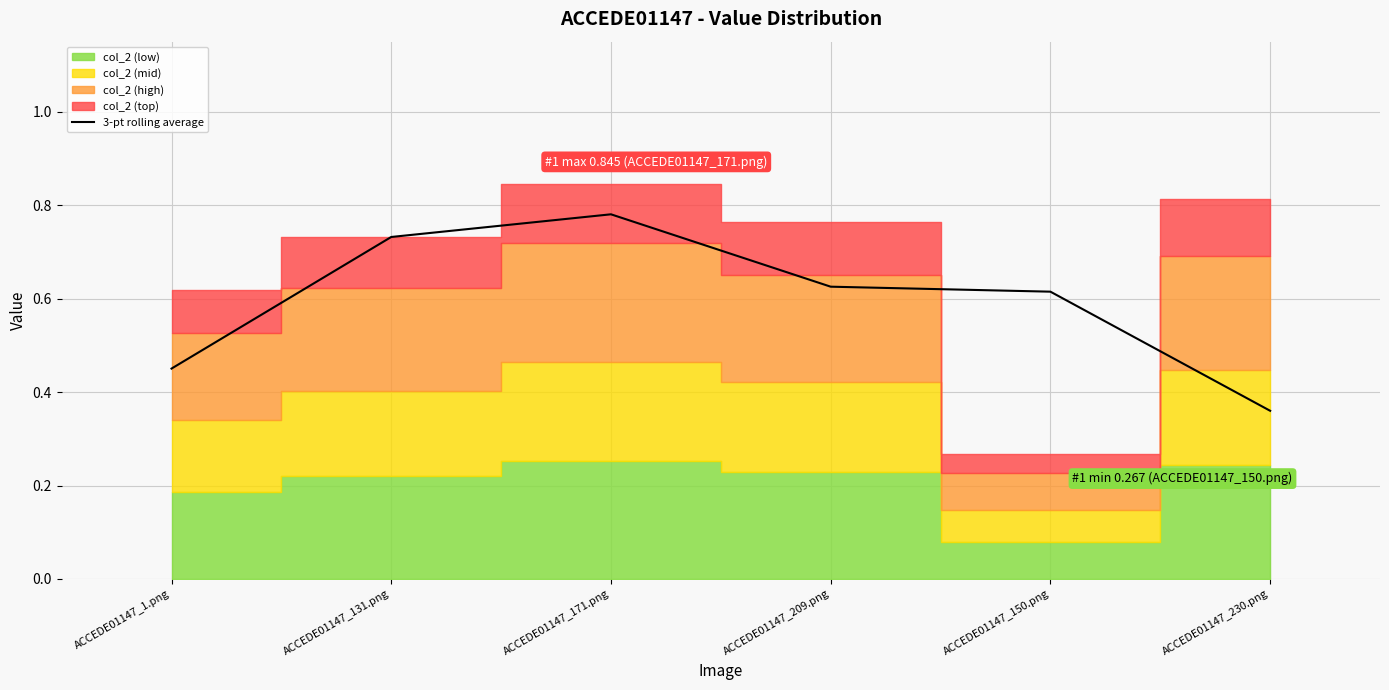

At which label does 3-pt rolling average reach its minimum?

ACCEDE01147_230.png